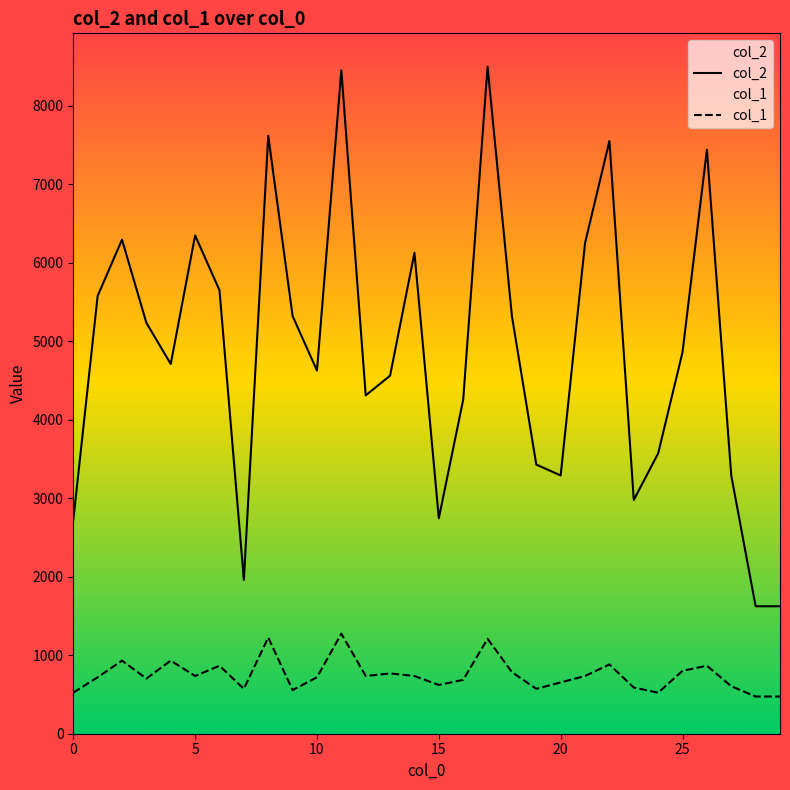

List the series in order of their peak value, lowest first.

col_1, col_2